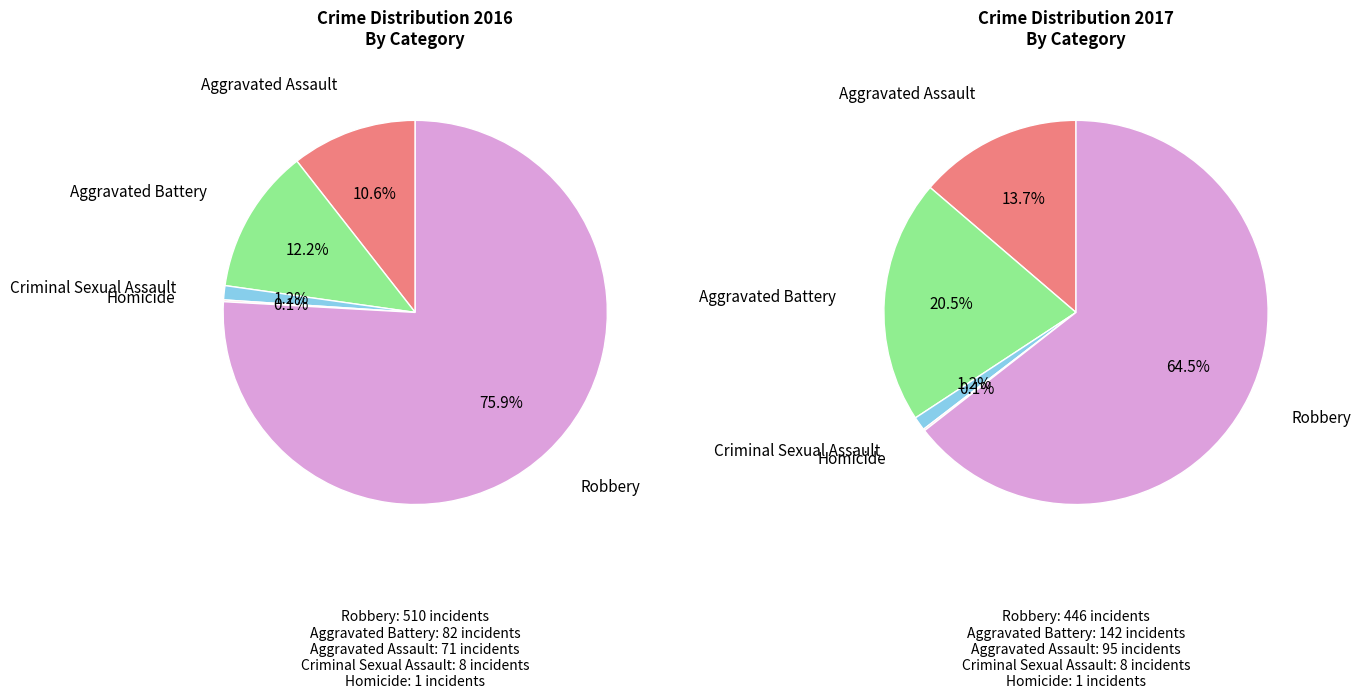

Which category has the biggest portion of the pie?

Robbery